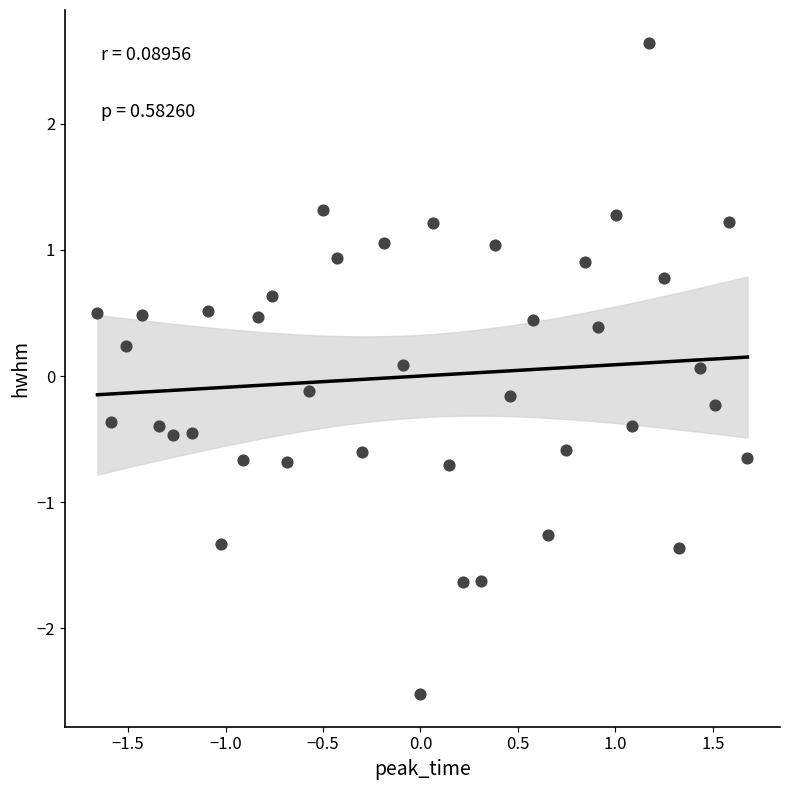

What is the range of Y values (max minus min)?

5.2